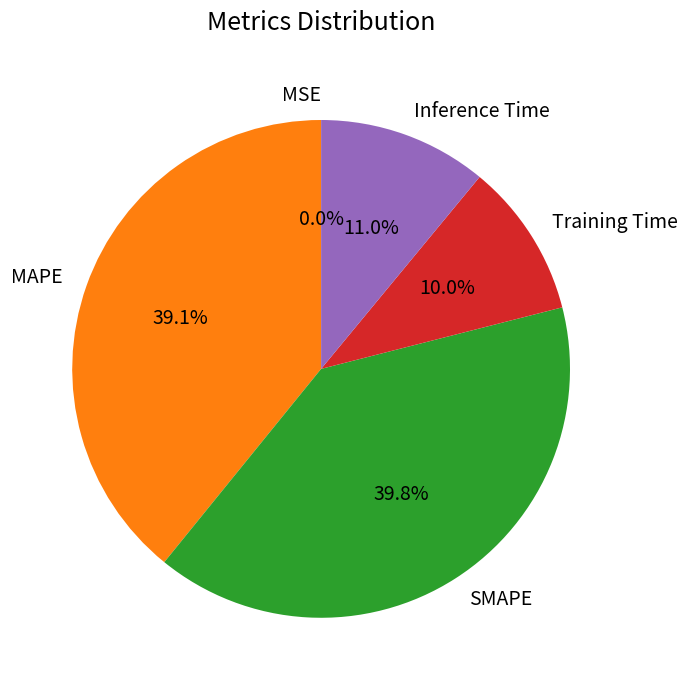

Approximately how many times larger is the value at Inference Time compared to MAPE?

0.3